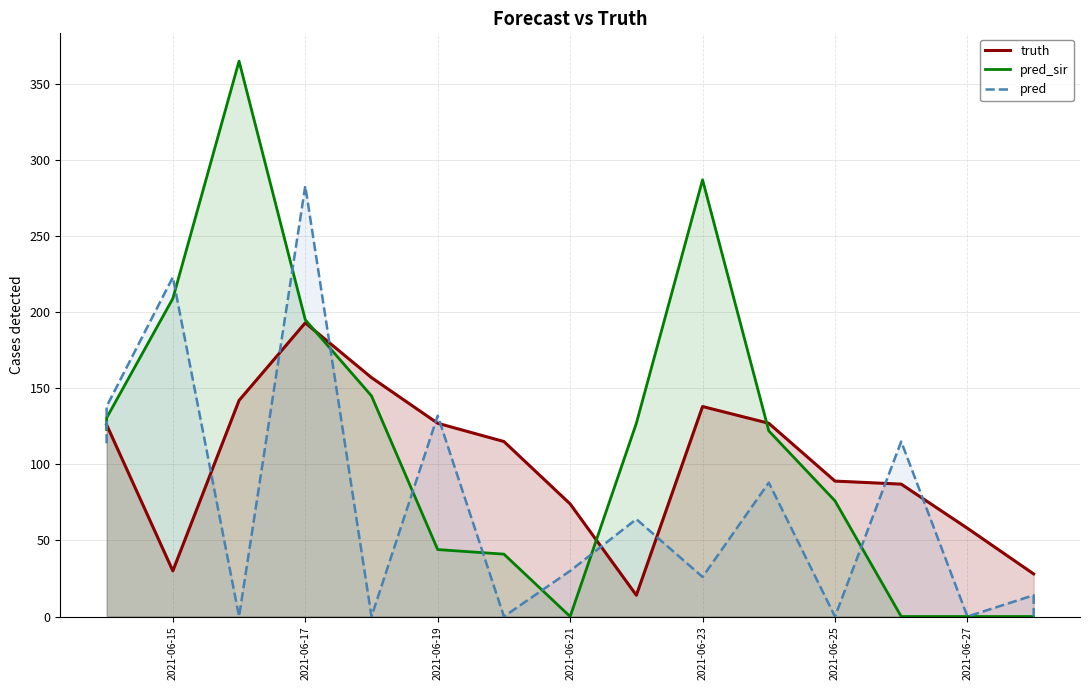

What is the difference between the maximum and minimum values in the truth series?

179.0